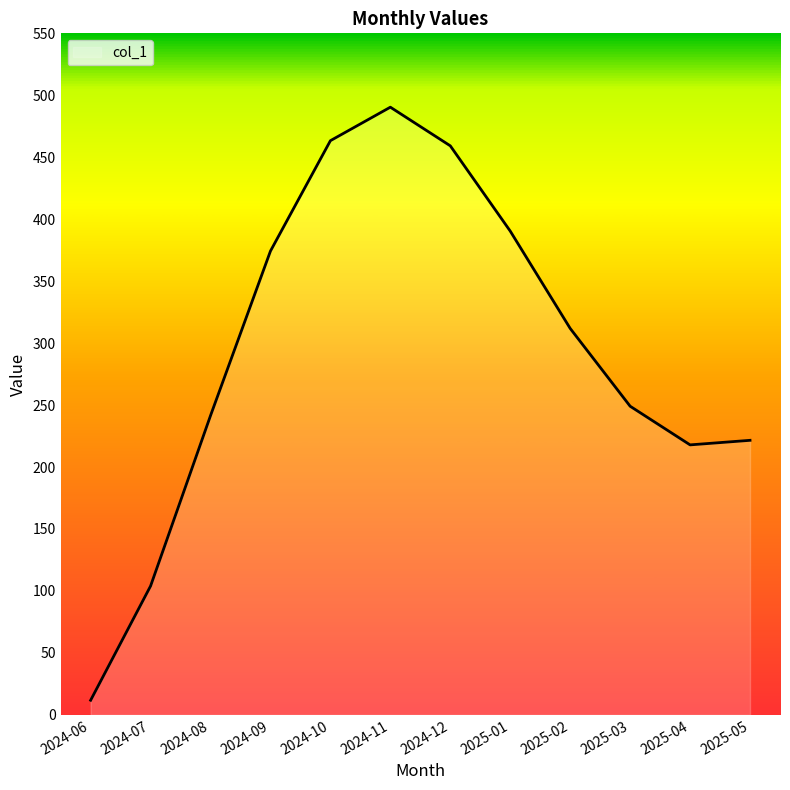

The value at 2024-08 is 399.2. True or false?

False